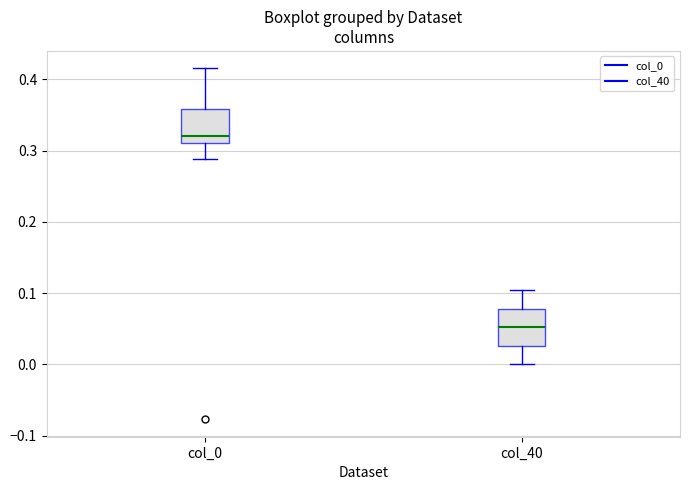

Reading left to right, transcribe this box plot: for each box, give where its median line is, the range the box spans, and where its two whiskers end, as read against the y-axis. The values are not printed on the chart, so give them approximately, as read against the axis.

col_0: median 0.32, box 0.31 to 0.36, whiskers 0.29 to 0.42
col_40: median 0.05, box 0.03 to 0.08, whiskers 0.00 to 0.10